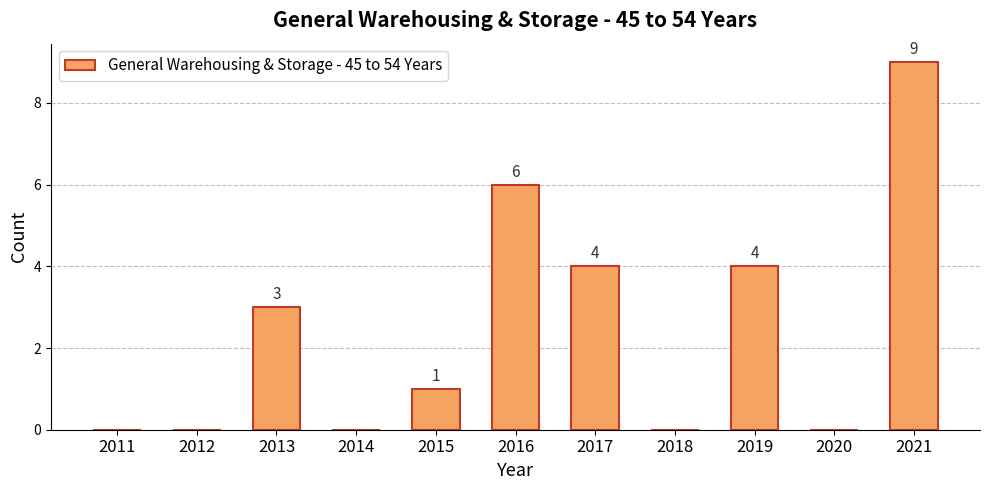

What is the sum of all values?

27